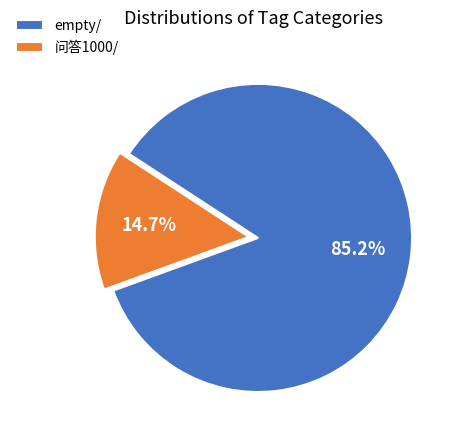

How many segments does this pie chart have?

2